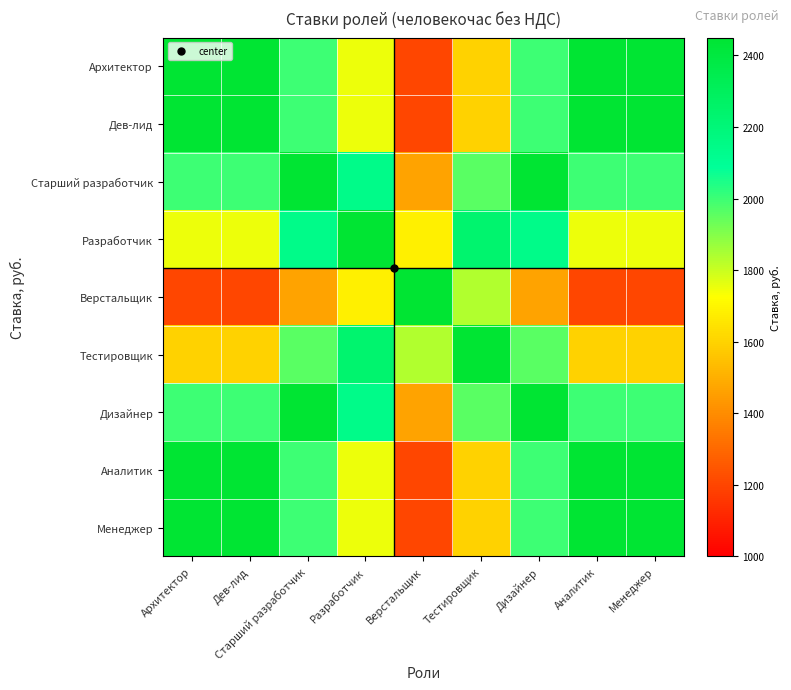

Reading right to left, extract all data points from this chart.

Архитектор: Менеджер=2450.0	Аналитик=2450.0	Дизайнер=2000.0	Тестировщик=1600.0	Верстальщик=1200.0	Разработчик=1750.0	Старший разработчик=2000.0	Дев-лид=2450.0	Архитектор=2450.0
Дев-лид: Менеджер=2450.0	Аналитик=2450.0	Дизайнер=2000.0	Тестировщик=1600.0	Верстальщик=1200.0	Разработчик=1750.0	Старший разработчик=2000.0	Дев-лид=2450.0	Архитектор=2450.0
Старший разработчик: Менеджер=2000.0	Аналитик=2000.0	Дизайнер=2450.0	Тестировщик=1960.0	Верстальщик=1470.0	Разработчик=2143.8	Старший разработчик=2450.0	Дев-лид=2000.0	Архитектор=2000.0
Разработчик: Менеджер=1750.0	Аналитик=1750.0	Дизайнер=2143.8	Тестировщик=2240.0	Верстальщик=1680.0	Разработчик=2450.0	Старший разработчик=2143.8	Дев-лид=1750.0	Архитектор=1750.0
Верстальщик: Менеджер=1200.0	Аналитик=1200.0	Дизайнер=1470.0	Тестировщик=1837.5	Верстальщик=2450.0	Разработчик=1680.0	Старший разработчик=1470.0	Дев-лид=1200.0	Архитектор=1200.0
Тестировщик: Менеджер=1600.0	Аналитик=1600.0	Дизайнер=1960.0	Тестировщик=2450.0	Верстальщик=1837.5	Разработчик=2240.0	Старший разработчик=1960.0	Дев-лид=1600.0	Архитектор=1600.0
Дизайнер: Менеджер=2000.0	Аналитик=2000.0	Дизайнер=2450.0	Тестировщик=1960.0	Верстальщик=1470.0	Разработчик=2143.8	Старший разработчик=2450.0	Дев-лид=2000.0	Архитектор=2000.0
Аналитик: Менеджер=2450.0	Аналитик=2450.0	Дизайнер=2000.0	Тестировщик=1600.0	Верстальщик=1200.0	Разработчик=1750.0	Старший разработчик=2000.0	Дев-лид=2450.0	Архитектор=2450.0
Менеджер: Менеджер=2450.0	Аналитик=2450.0	Дизайнер=2000.0	Тестировщик=1600.0	Верстальщик=1200.0	Разработчик=1750.0	Старший разработчик=2000.0	Дев-лид=2450.0	Архитектор=2450.0